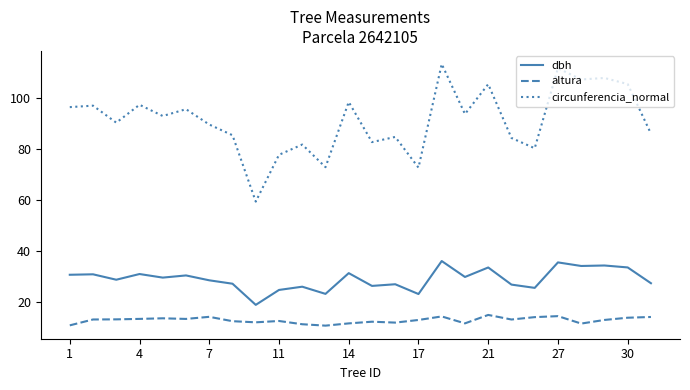

Which series has the widest spread of values?

circunferencia_normal